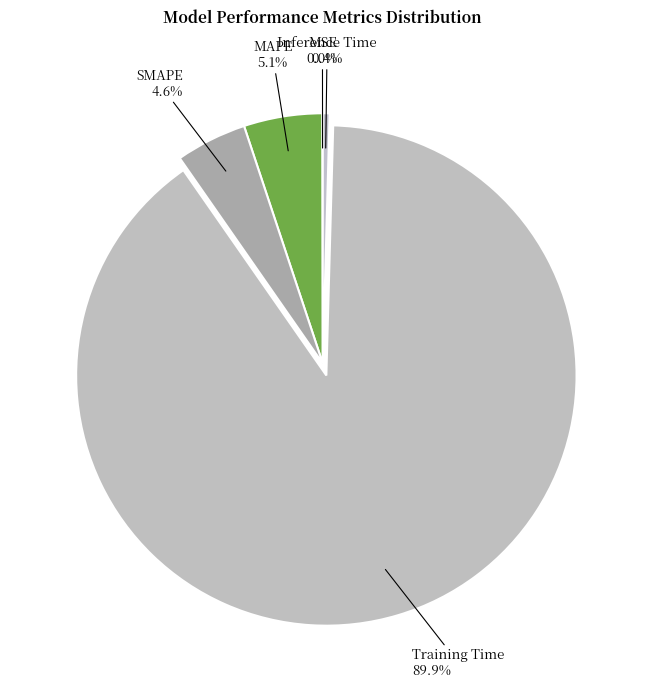

How many slices are in this pie chart?

5